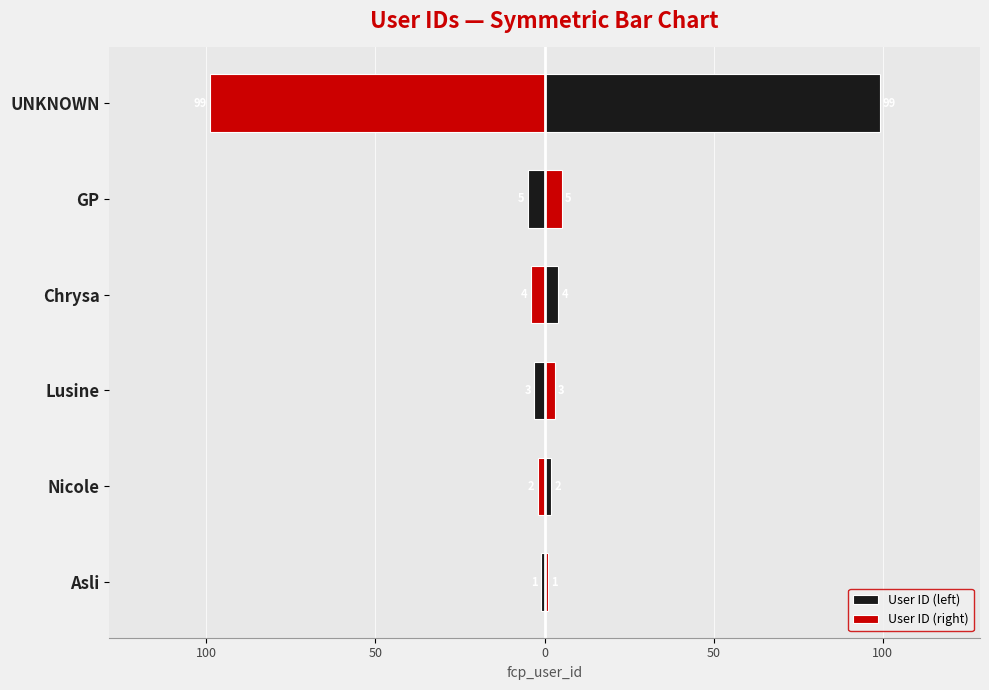

Does the chart contain stacked bars?

No